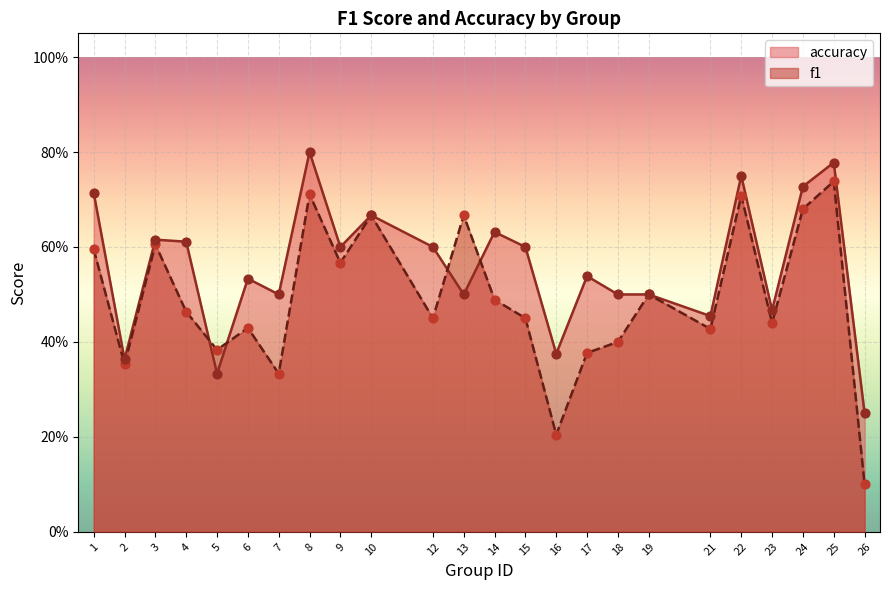

At which category is the sum across all series the highest?

25